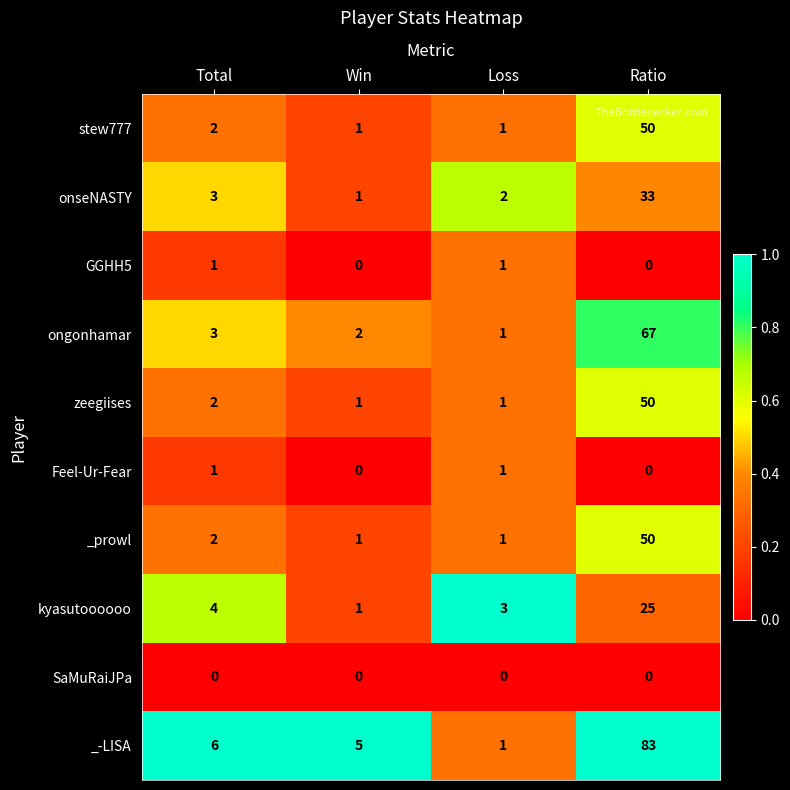

At how many categories does at least one series exceed 0?

4